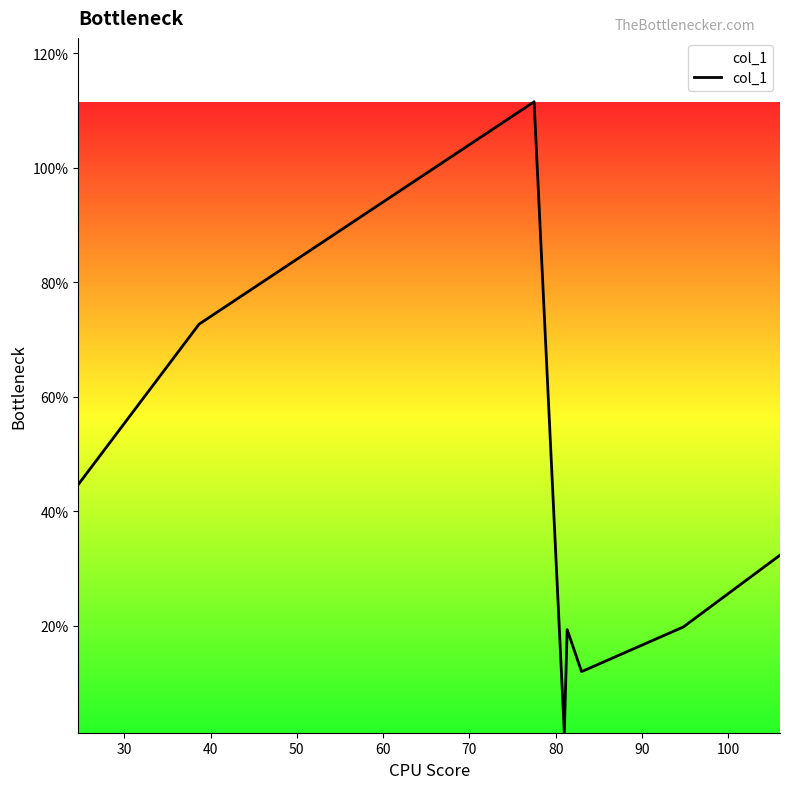

What is the average value?

39.2